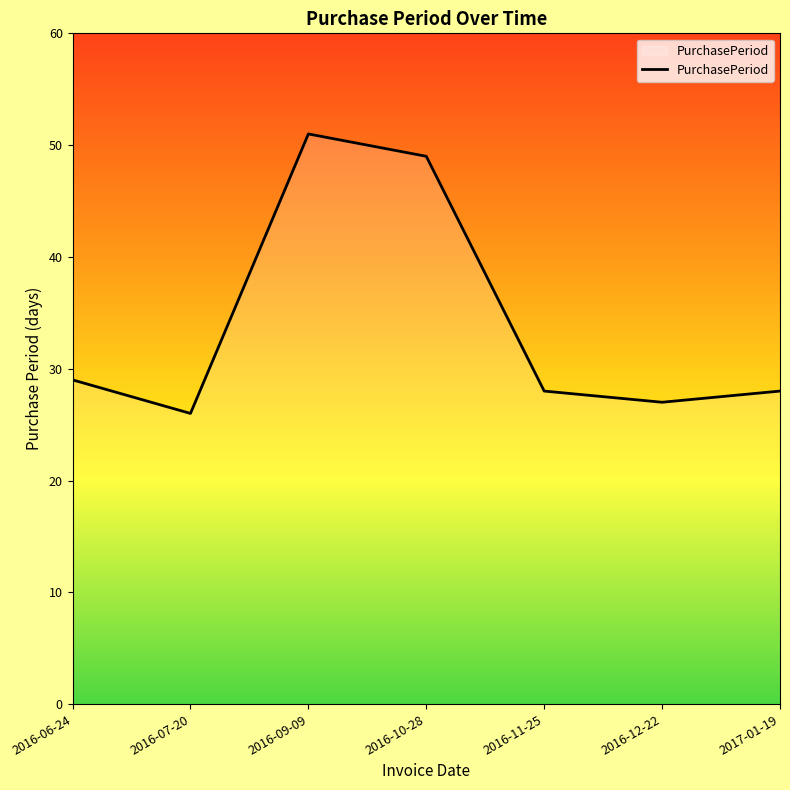

What is the sum of all values?

238